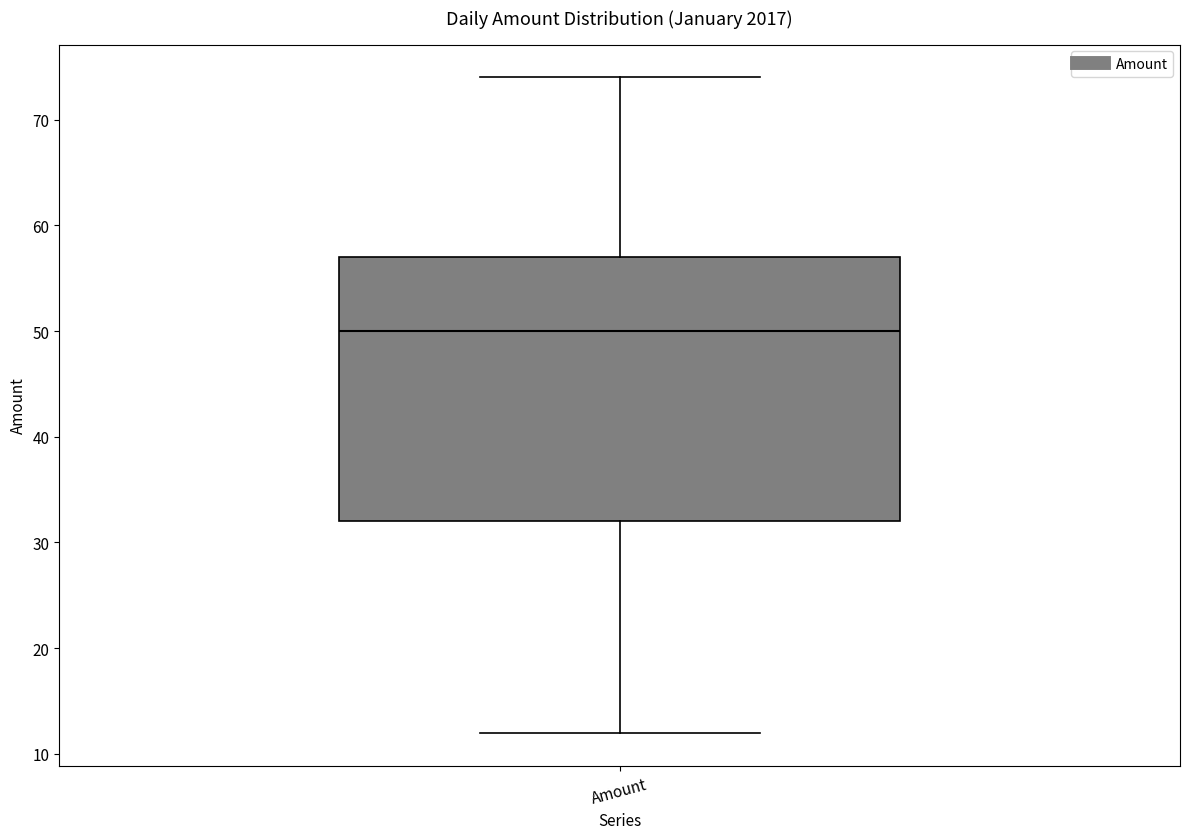

Where is the upper edge of the box for Amount on the y-axis? The values are not printed on the chart, so give them approximately, as read against the axis.

57